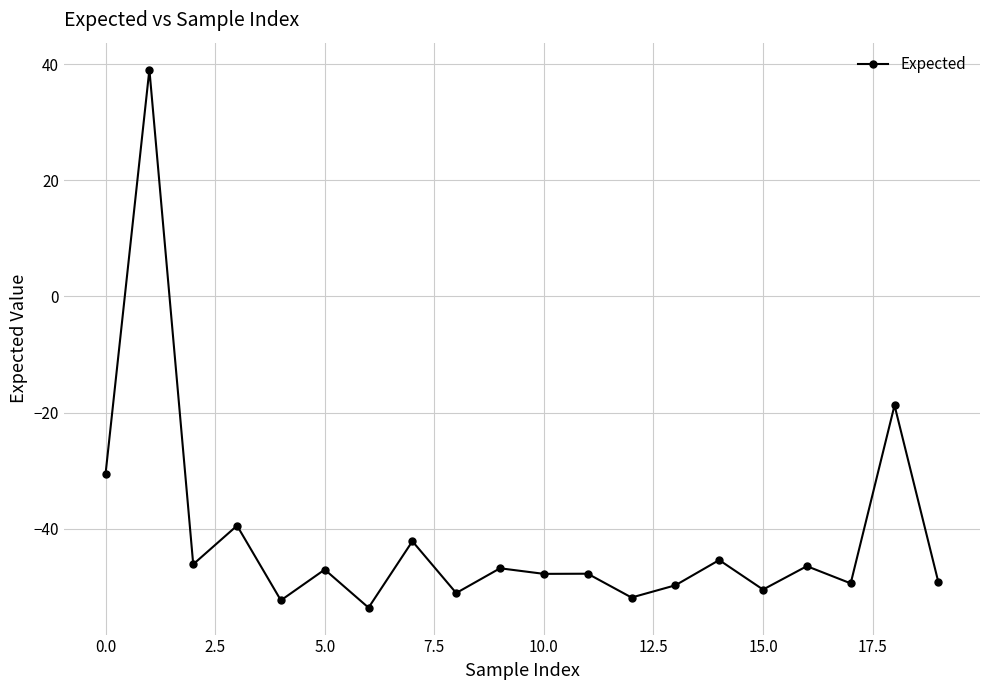

What is the value of the 9th point from the left?

-51.0